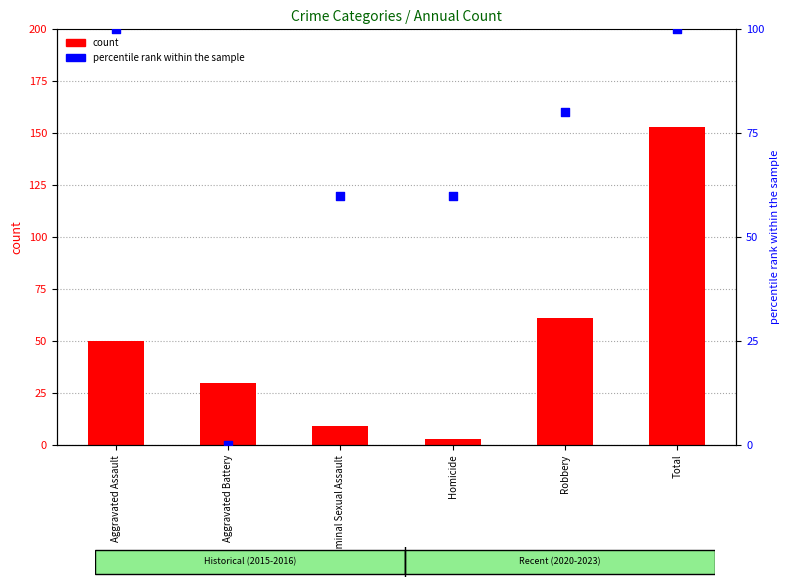

Which series contains the lowest Y value?

percentile rank within the sample